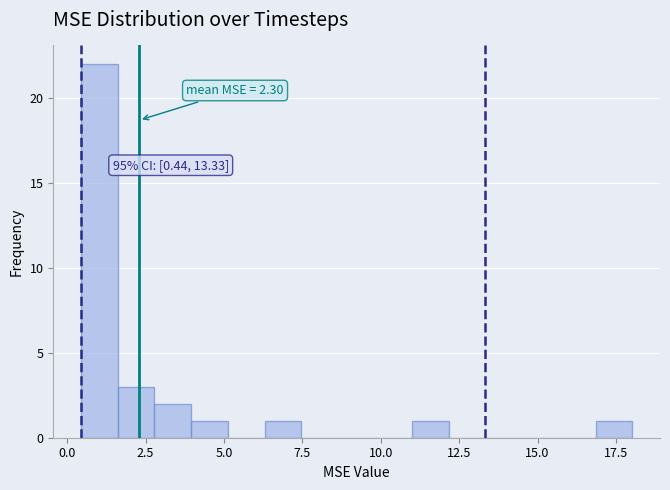

Around what value on the x-axis is the tallest bar? Give the approximate position of its centre, as read against the axis.

1.0